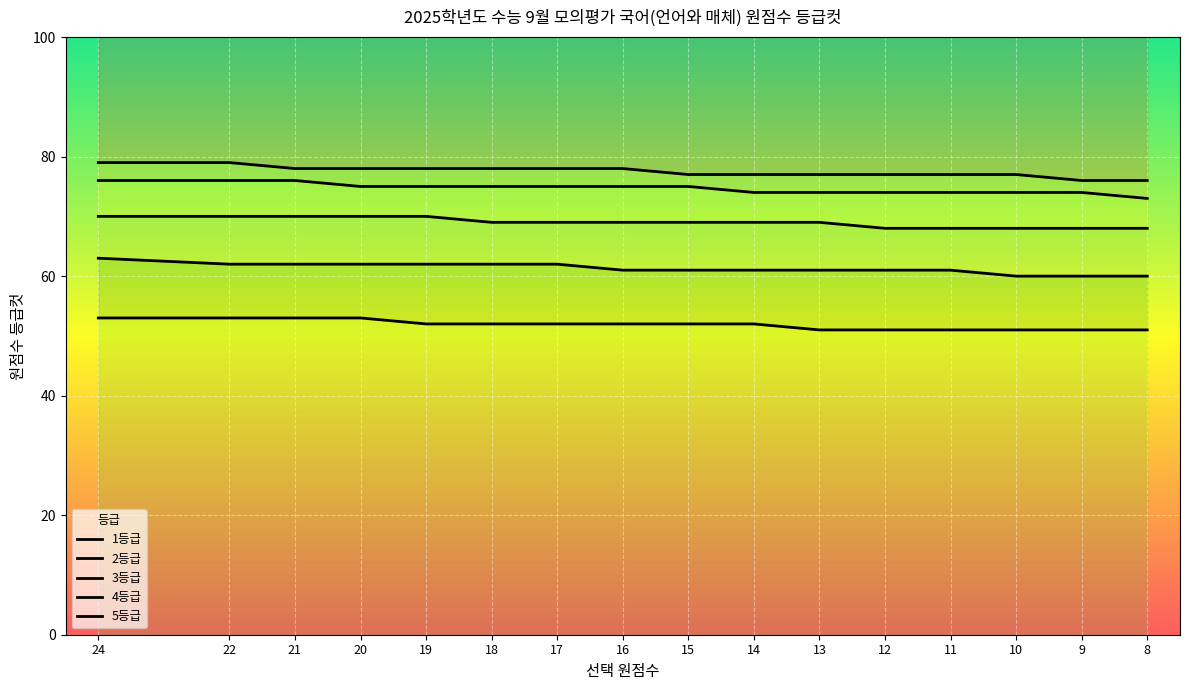

True or false: 4등급 and 2등급 intersect in this chart.

False